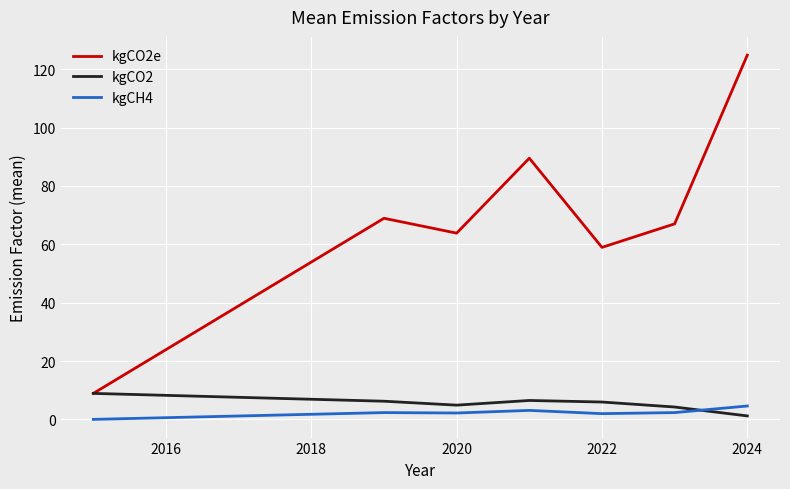

List the series in order of their peak value, lowest first.

kgCH4, kgCO2, kgCO2e